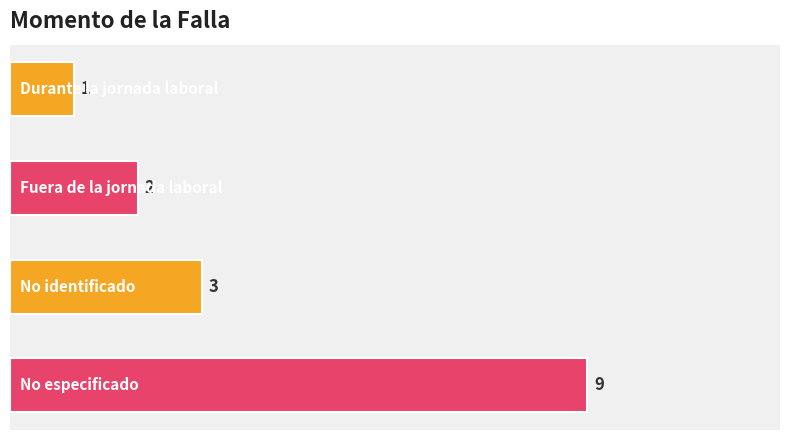

How many distinct data groups are displayed?

1